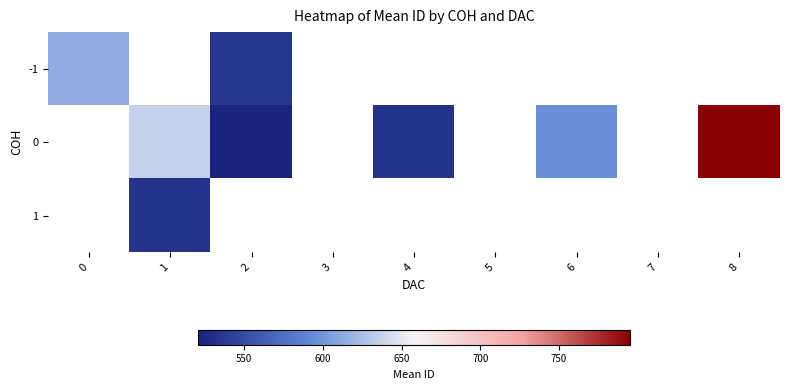

Which has a higher value, 5 or 2?

2